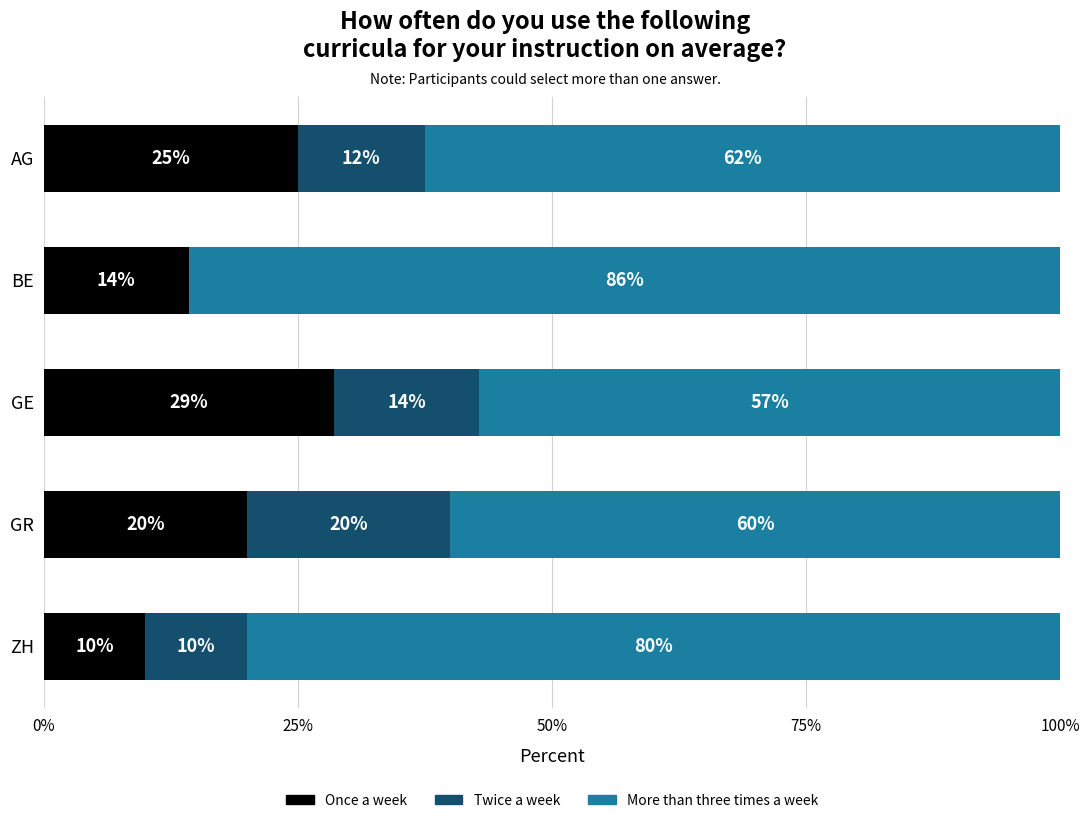

What is the total value across all series at BE?

100.0